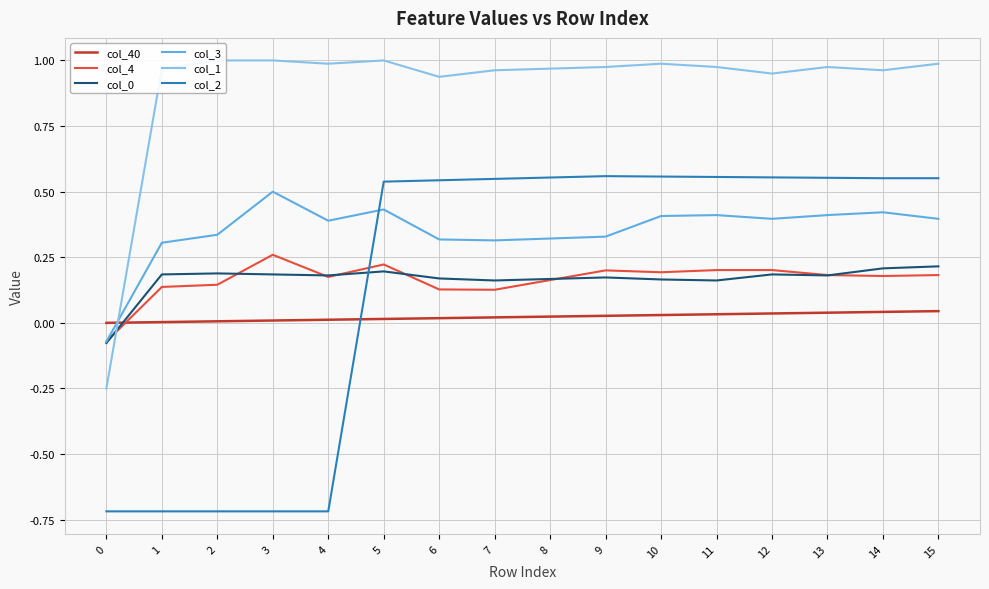

Rank the categories by col_4 value from lowest to highest.

0, 7, 6, 1, 2, 8, 4, 14, 13, 15, 10, 9, 11, 12, 5, 3